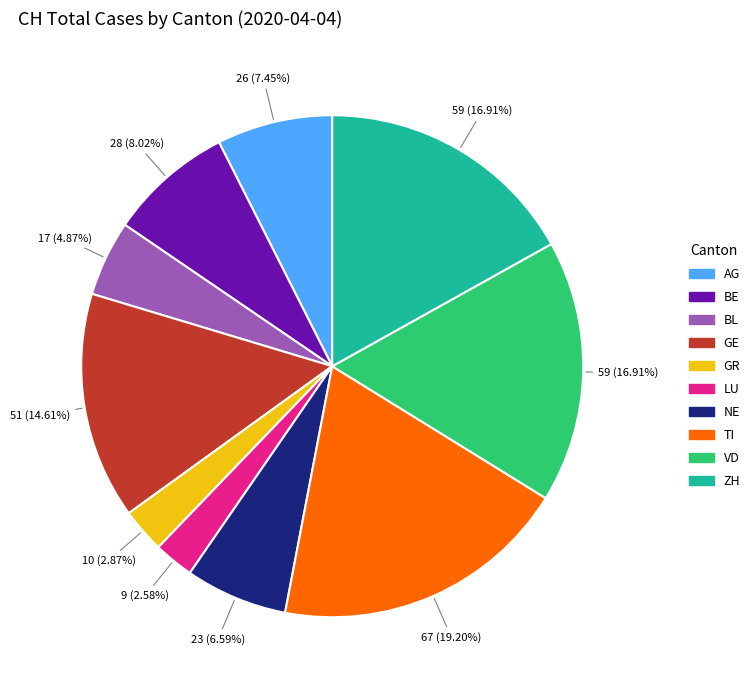

Is there any slice that represents more than half of the pie?

No